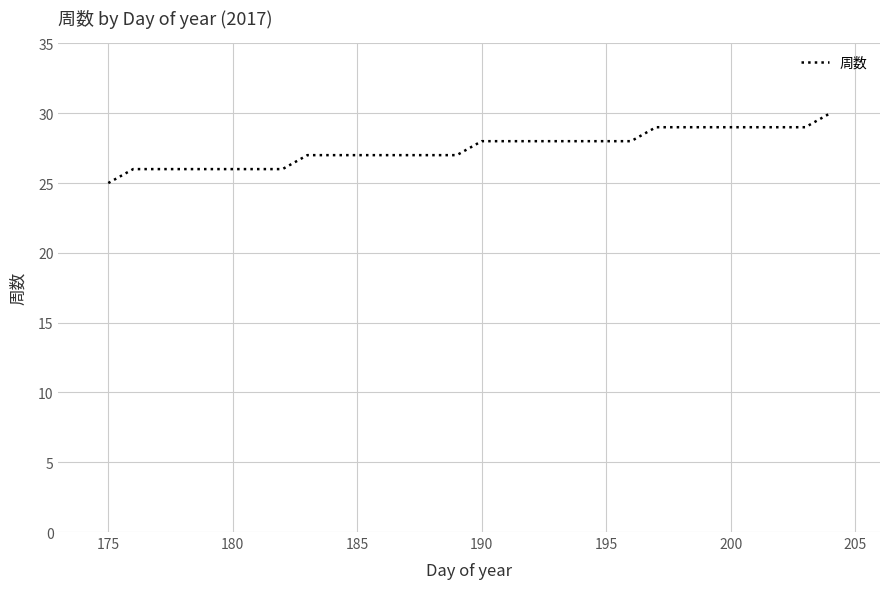

What is the maximum value shown in the chart?

30